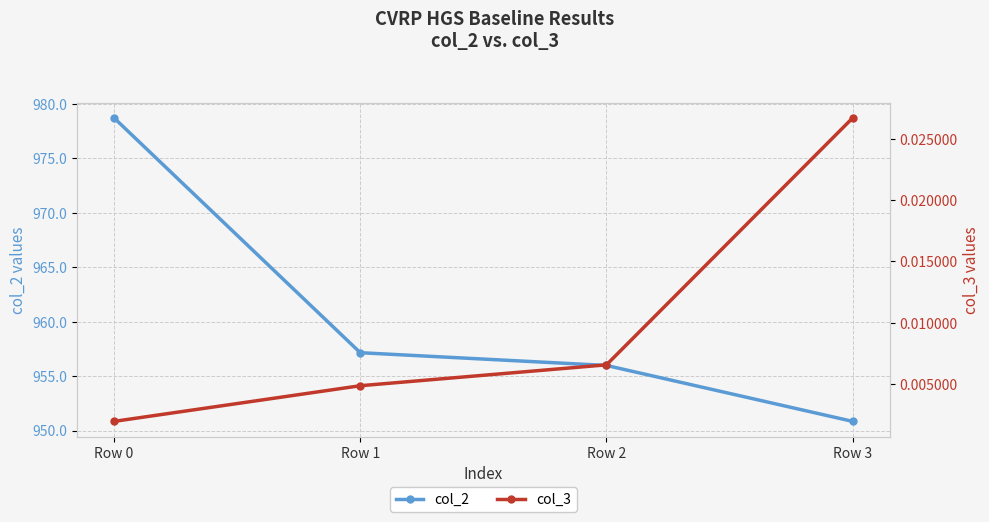

What is the greatest value displayed?

978.7